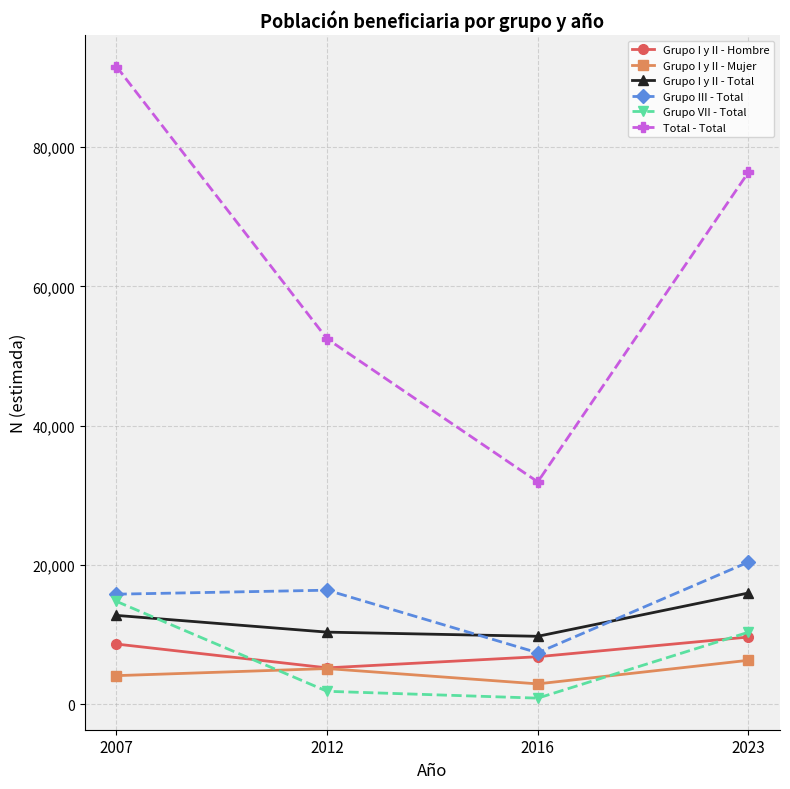

In Total - Total, how many points are lower than both neighbors (excluding endpoints)?

1